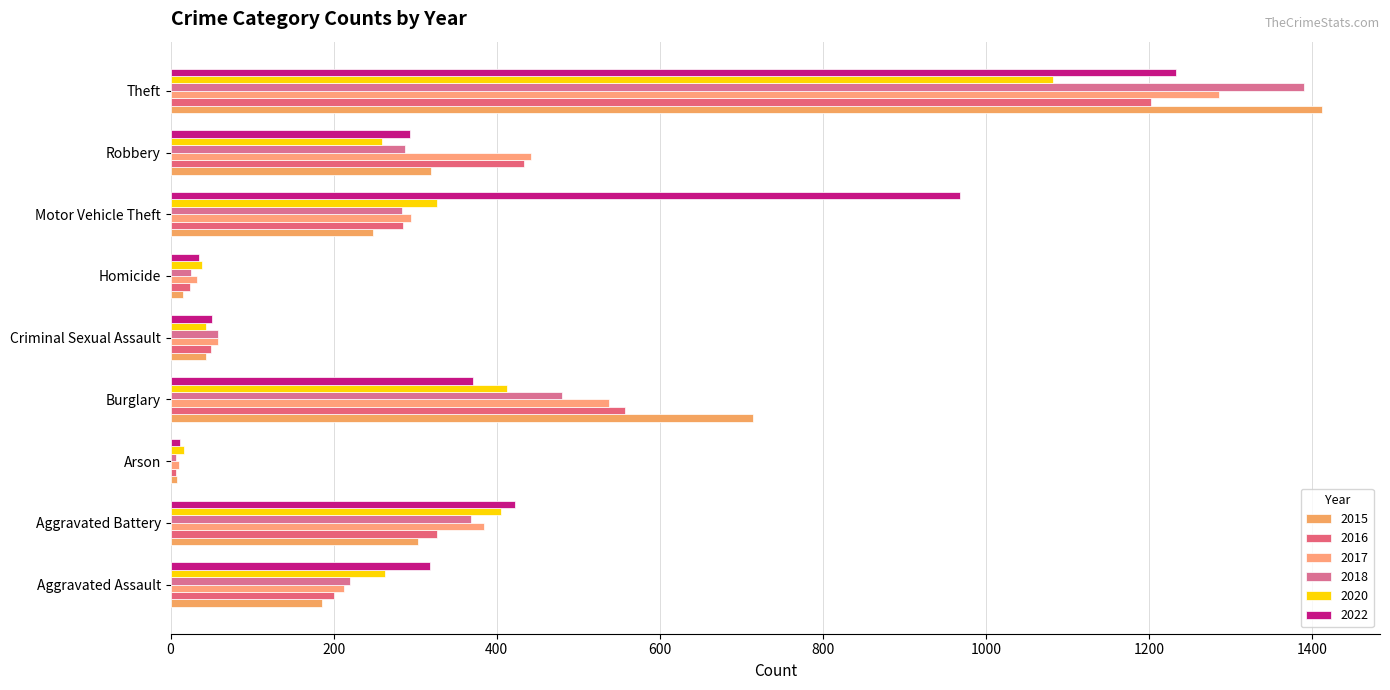

The value of 2015 at Arson is 8. True or false?

True